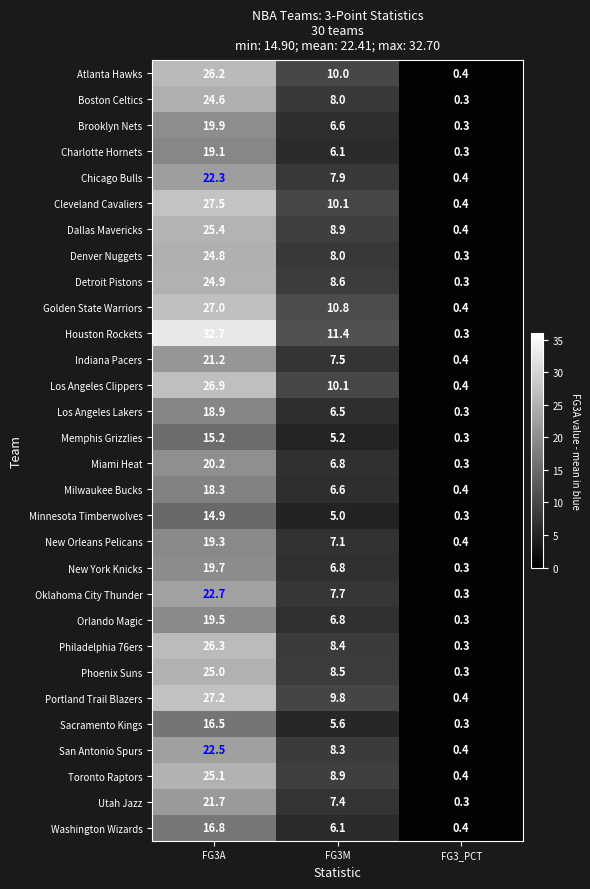

Is it true that New York Knicks equals 0.3 at FG3_PCT?

True